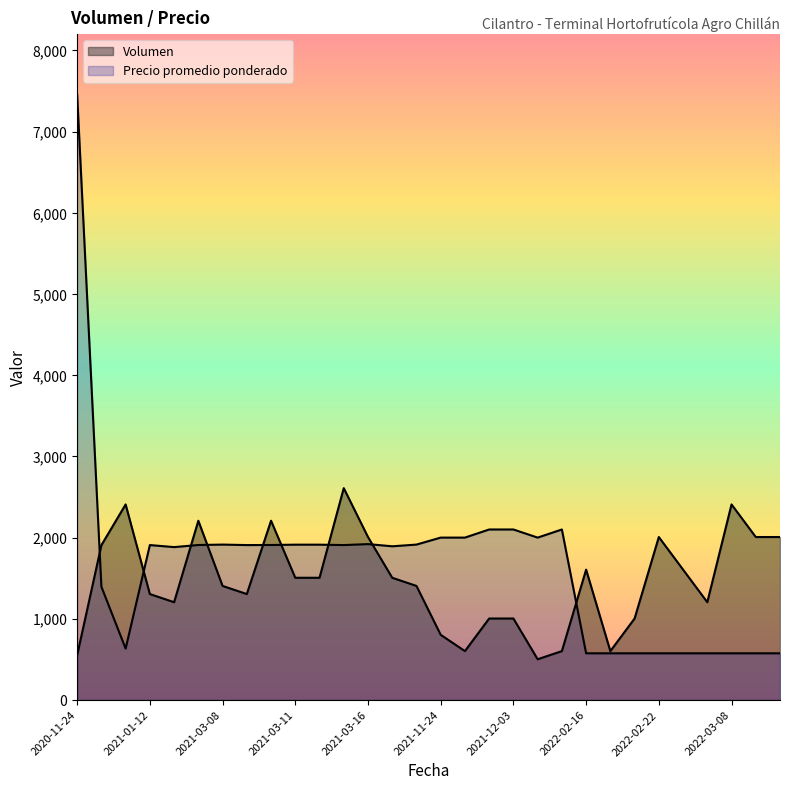

How many lines are shown in the chart?

2